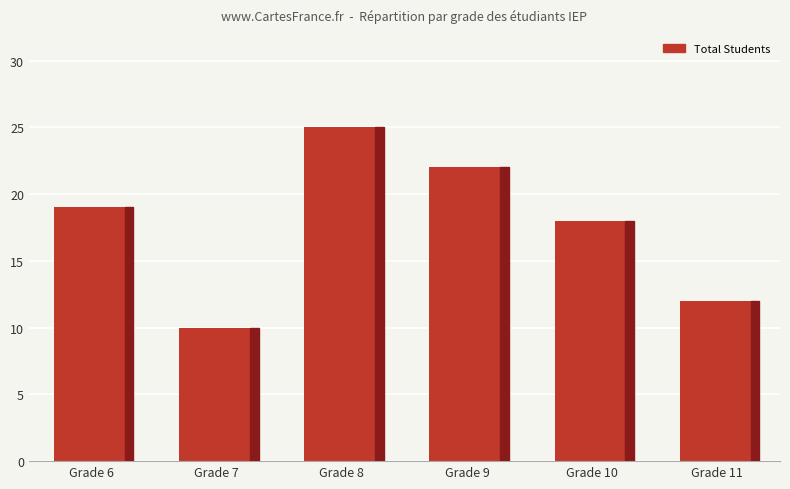

True or false: the data shows 5 at Grade 11.

False